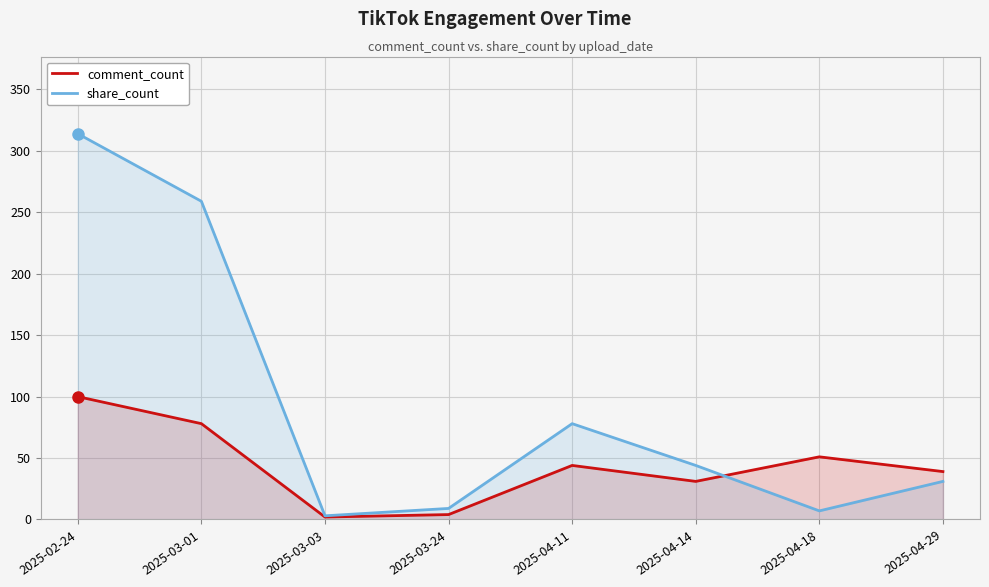

Where is the first local maximum for share_count?

2025-04-11